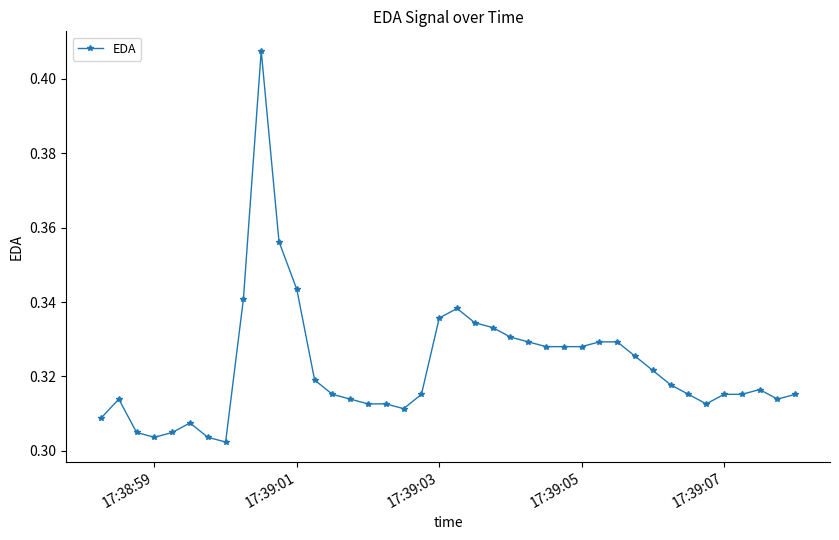

What is the sum of all values?

12.9